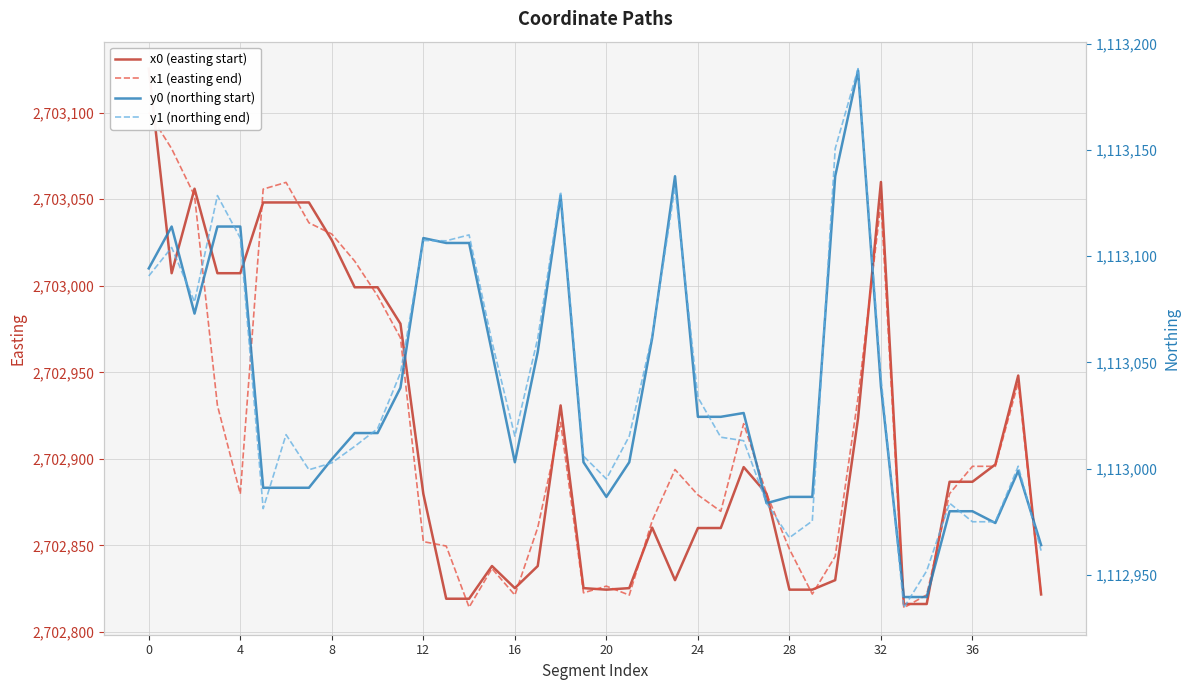

How many values in the y1 (northing end) series exceed 1113016?

20